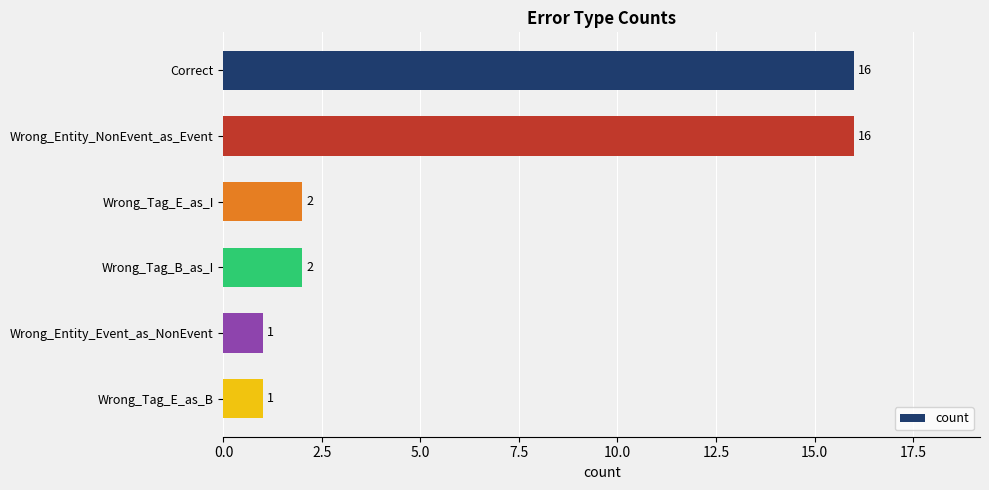

How many values are below 2?

2